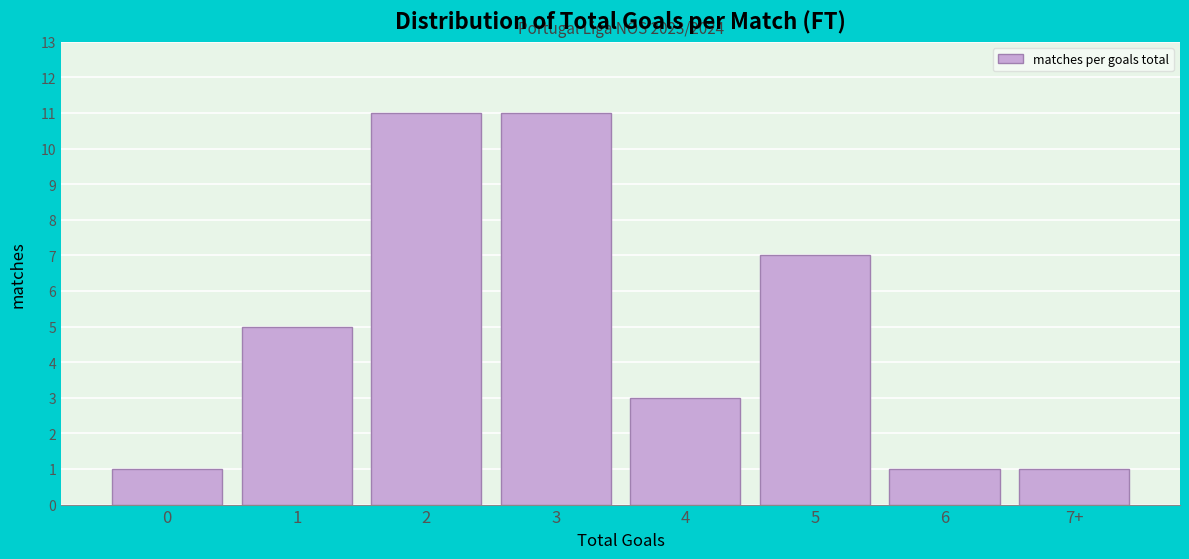

Reading left to right, transcribe all the data shown in this chart.

1	5	11	11	3	7	1	1